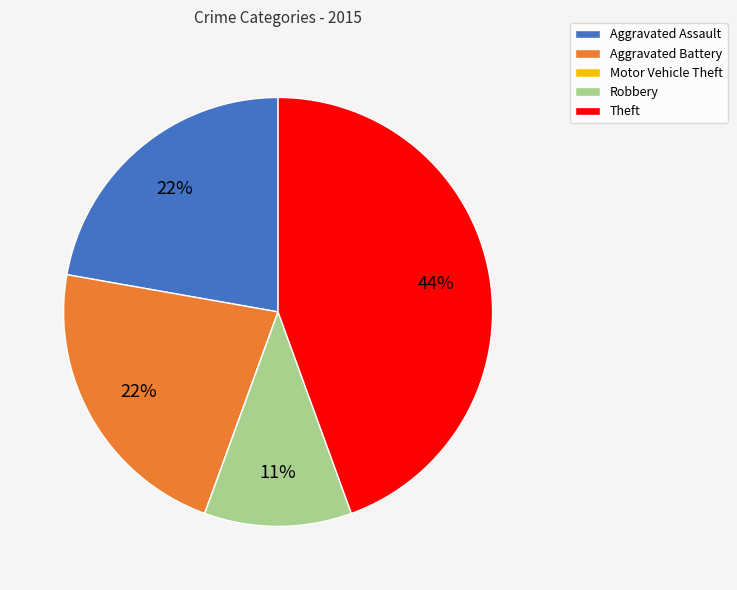

To the nearest percent, what is the difference between the largest and smallest slice percentages?

44%